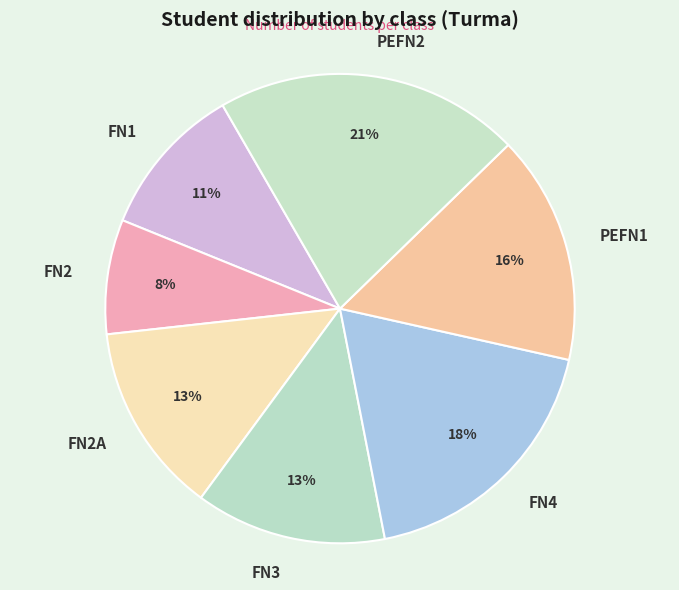

Between FN1 and PEFN2, which is larger?

PEFN2